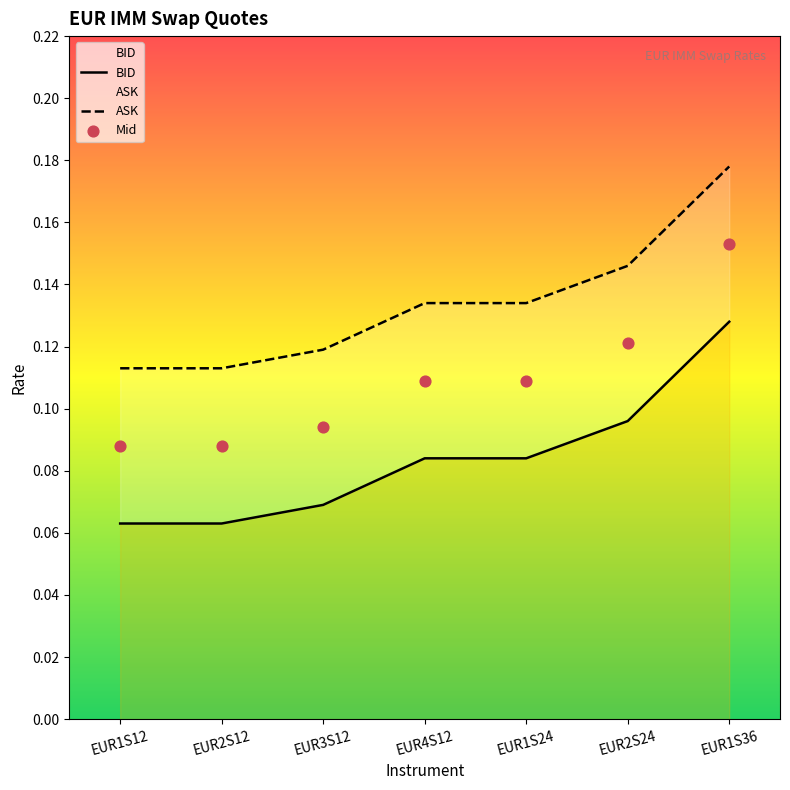

Which series has the largest total across all categories?

ASK